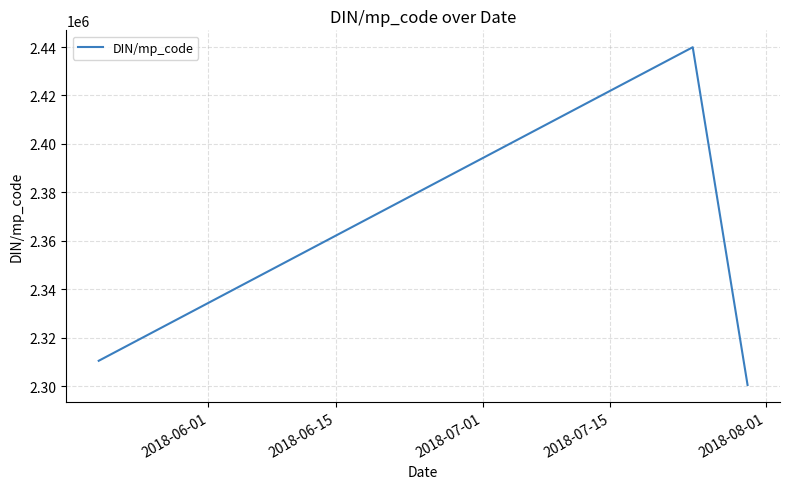

Count the number of categories in the chart.

5